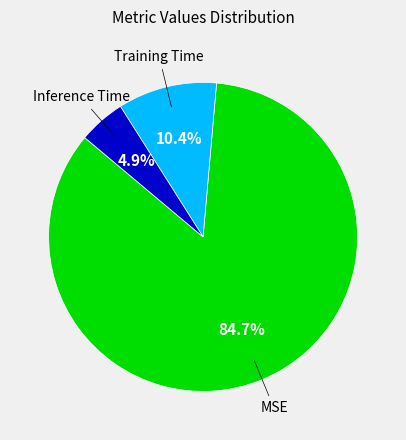

Is there any slice that represents more than half of the pie?

Yes